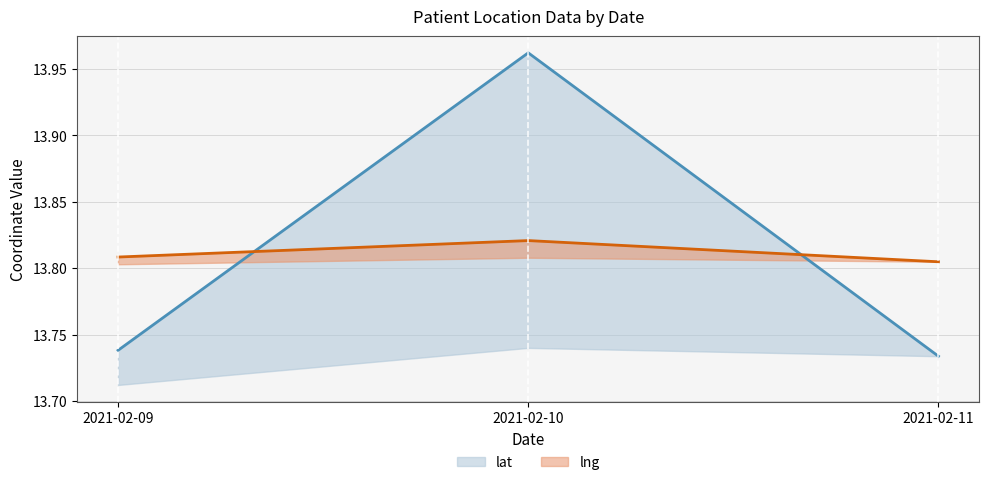

How many lat values are between 13 and 14?

3